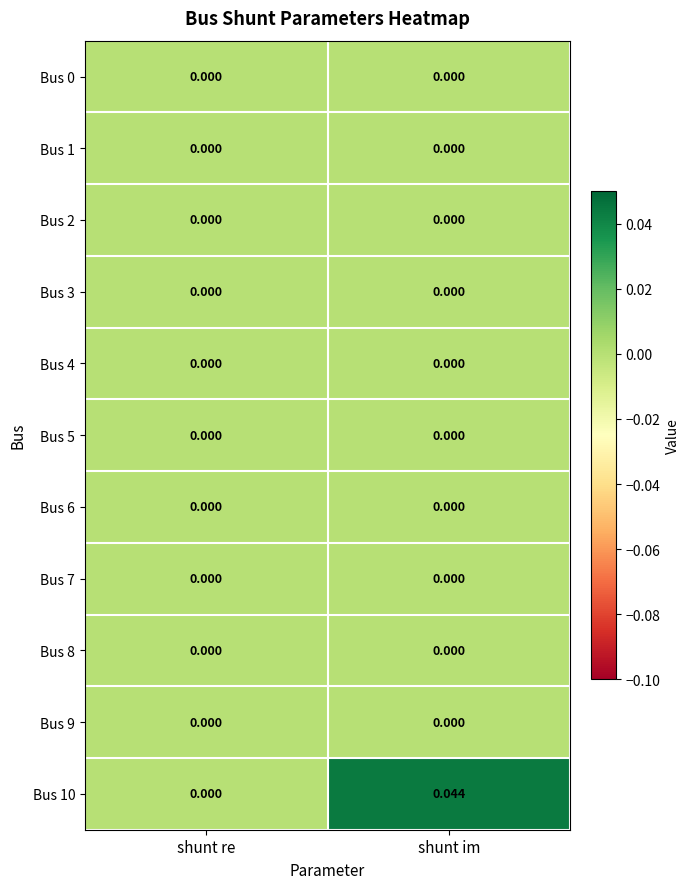

Which category has the highest value across all series?

shunt im